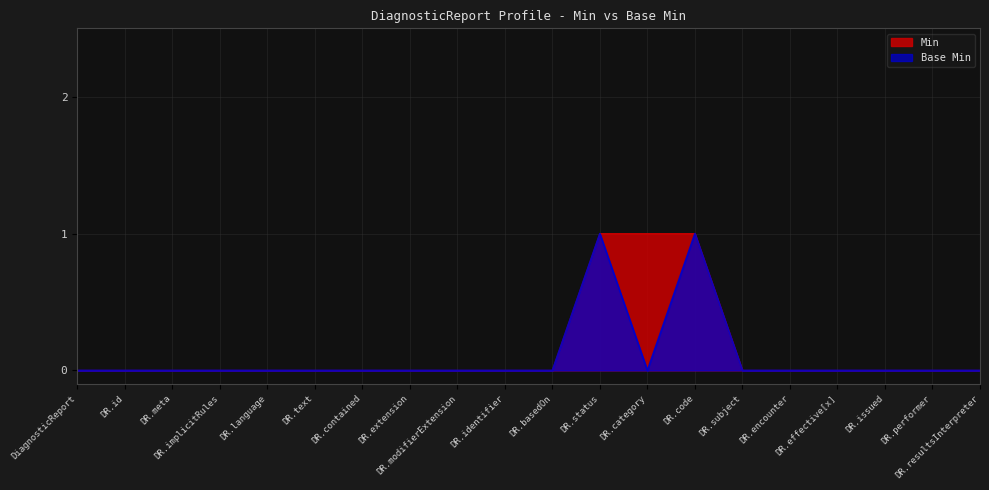

True or false: Min has a value of 0 at DR.identifier.

True